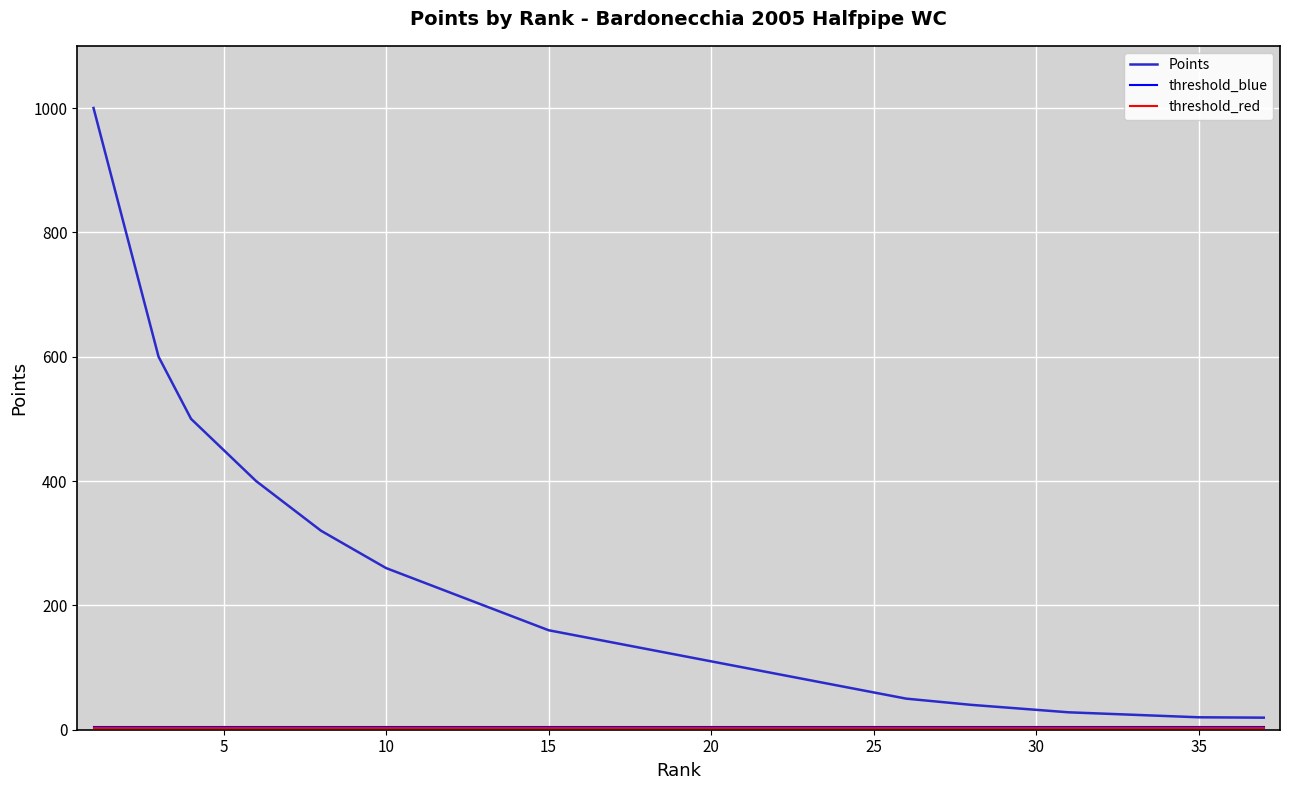

Which series has the largest range (max minus min)?

Points